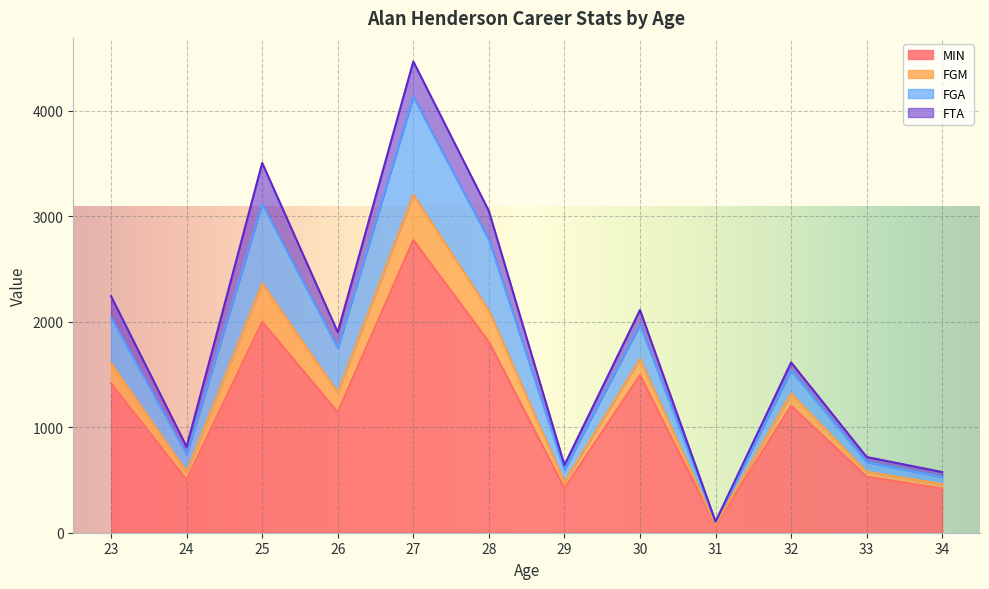

What is the spread (max minus min) of values at 26?

759